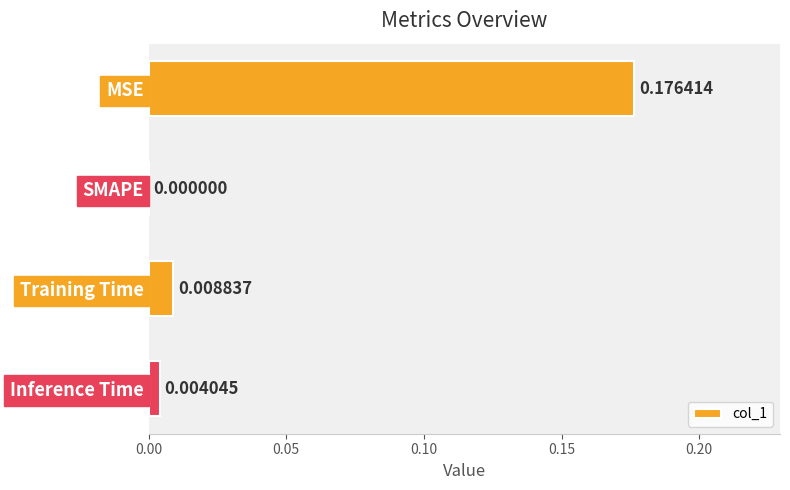

Are the bars horizontal?

Yes